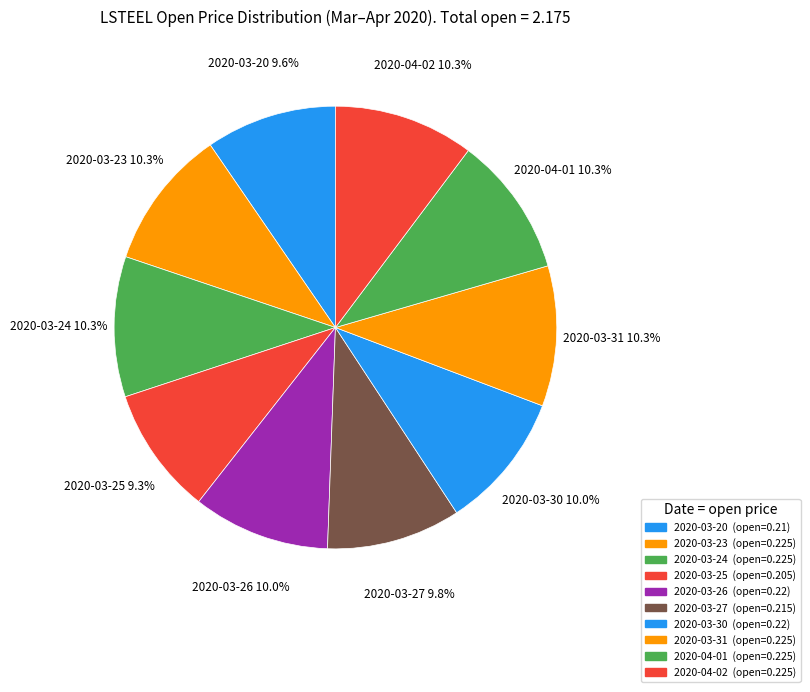

Count the number of slices in the pie.

10